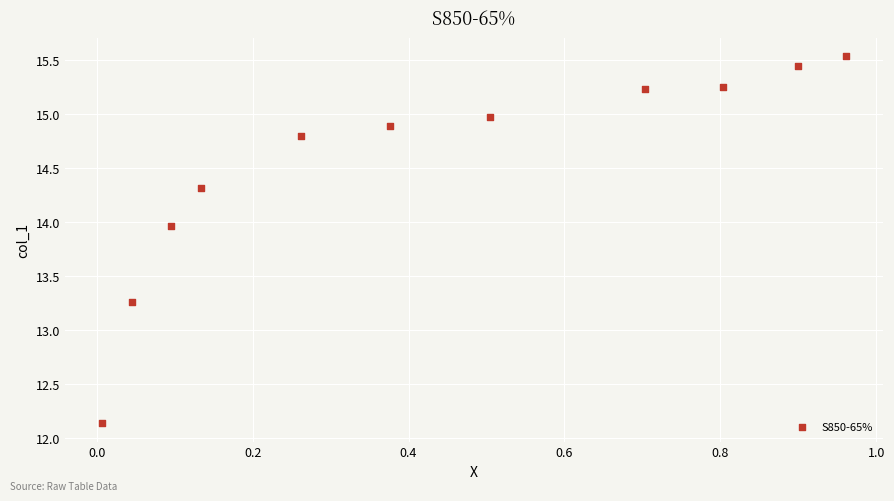

What is the range of Y values (max minus min)?

3.4